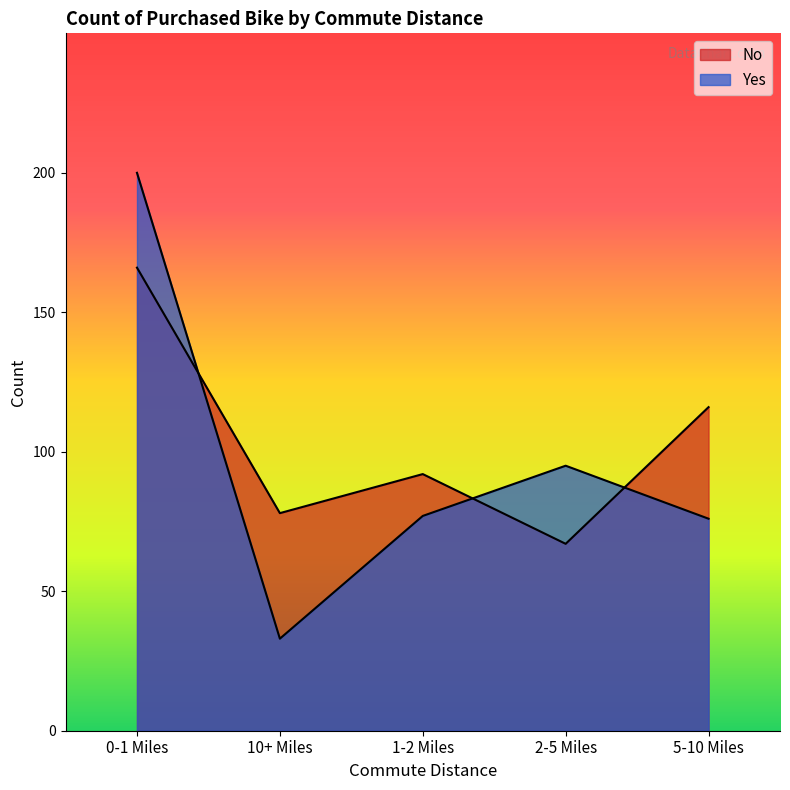

At which category does Yes reach its first local valley?

10+ Miles